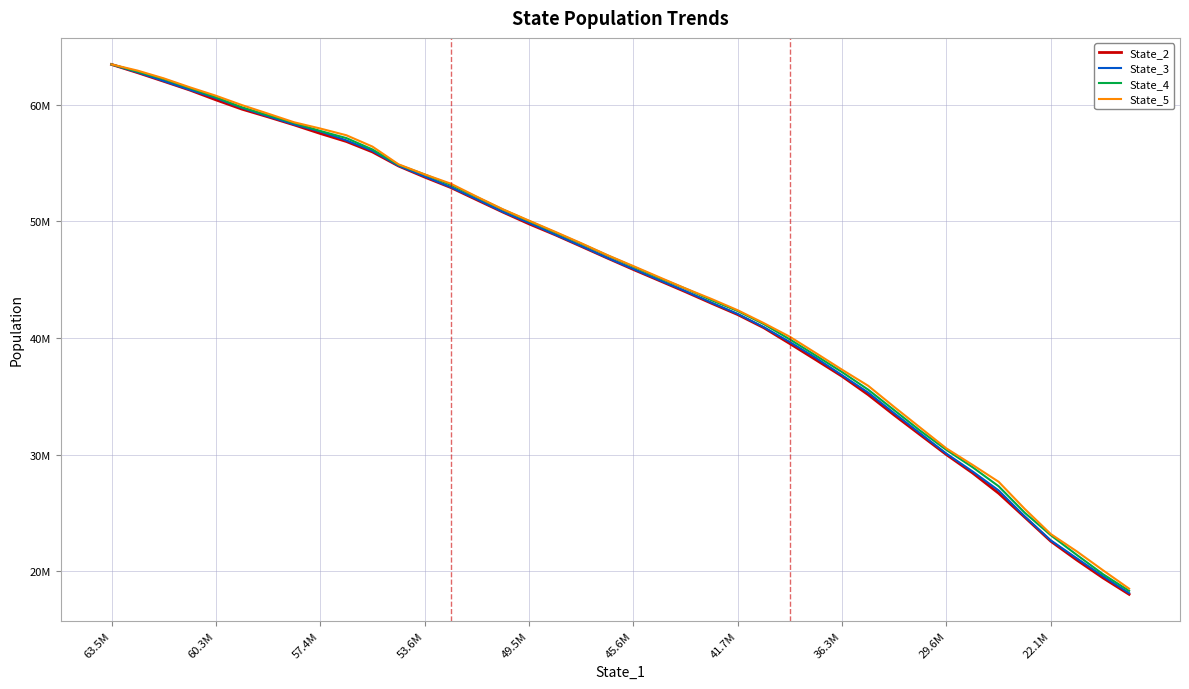

What are all the series names shown in the legend?

State_2, State_3, State_4, State_5